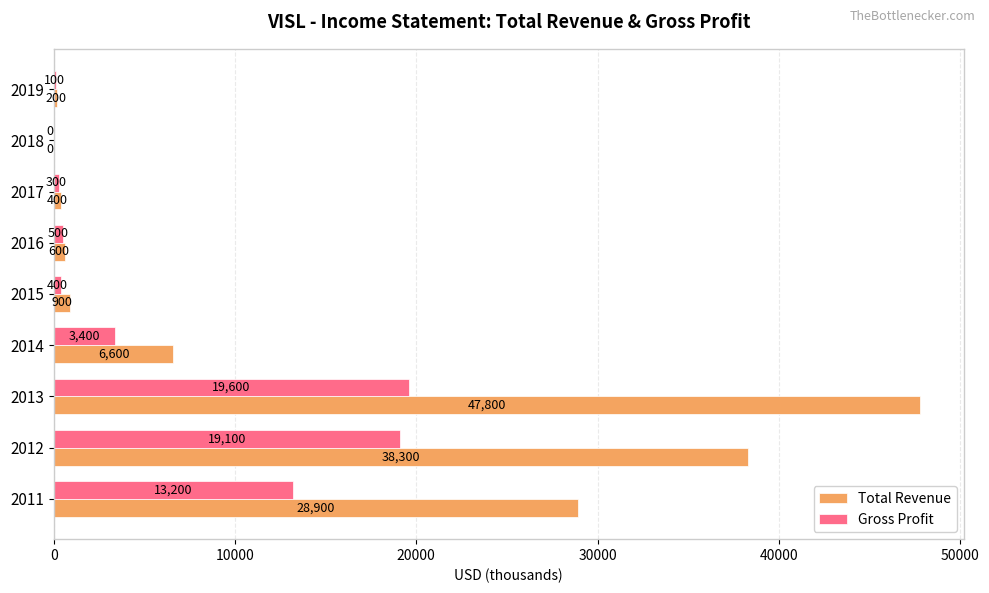

What is the sum of all Total Revenue values?

123700